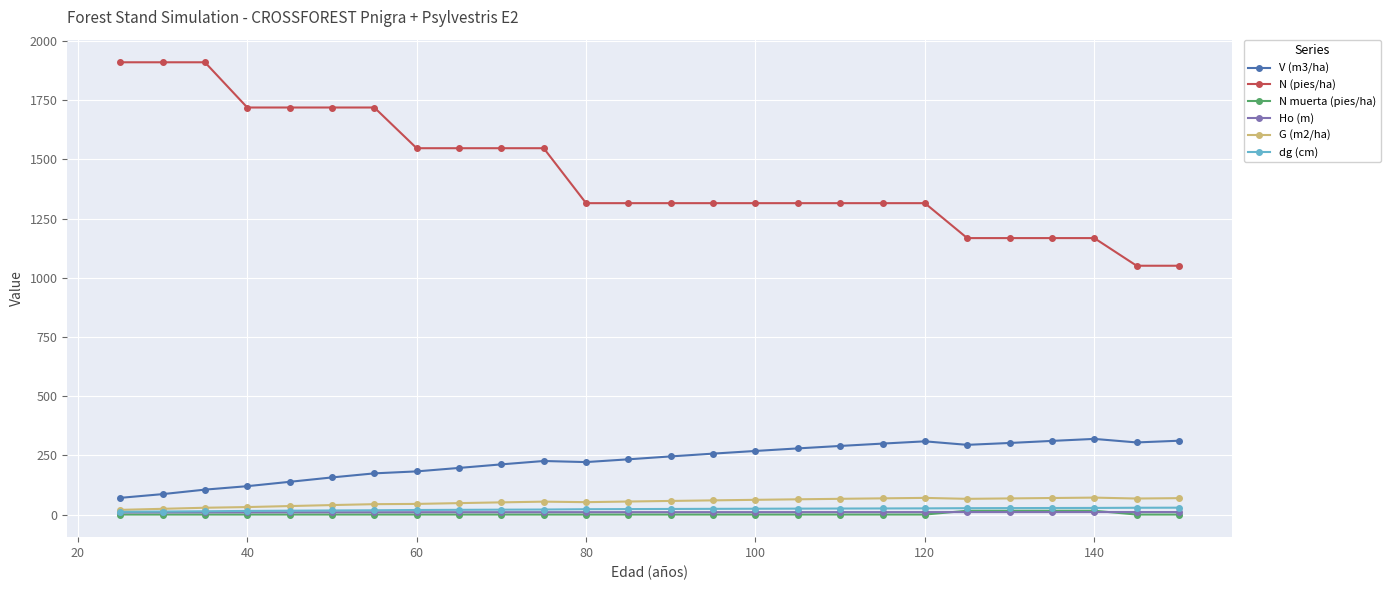

Is this an area chart (filled region under the line)?

No